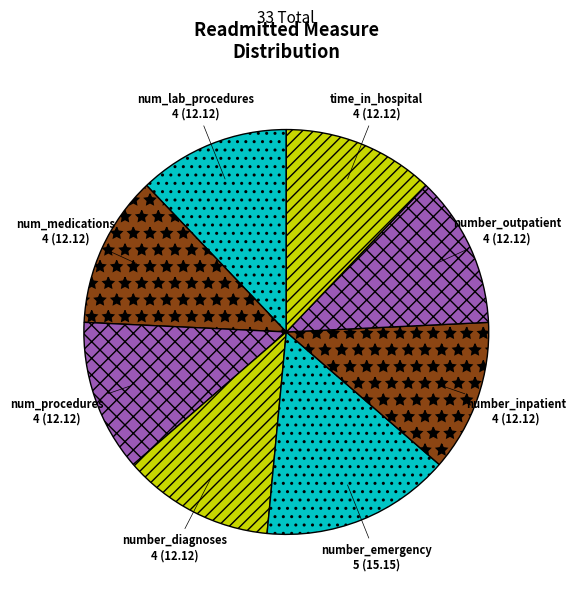

What is the largest slice in the pie chart?

number_emergency